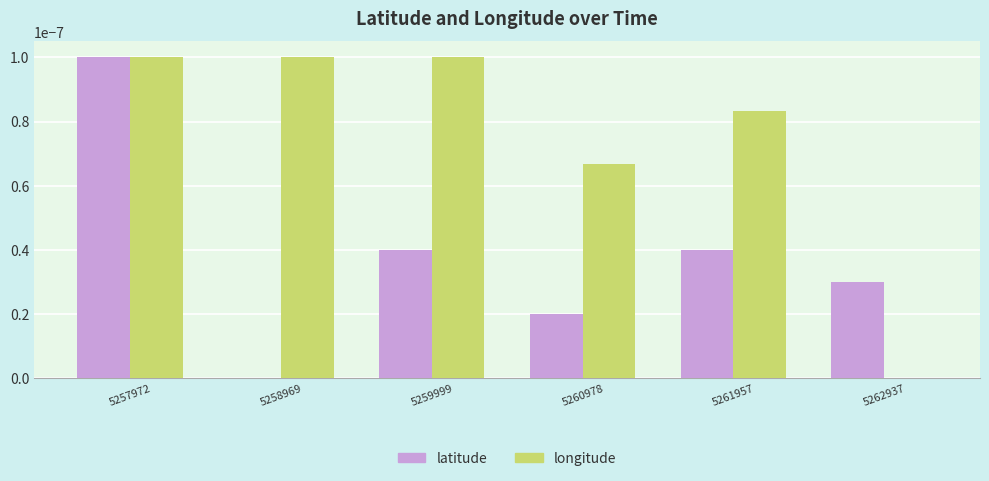

Which series changed the most between 5260978 and 5261957?

latitude